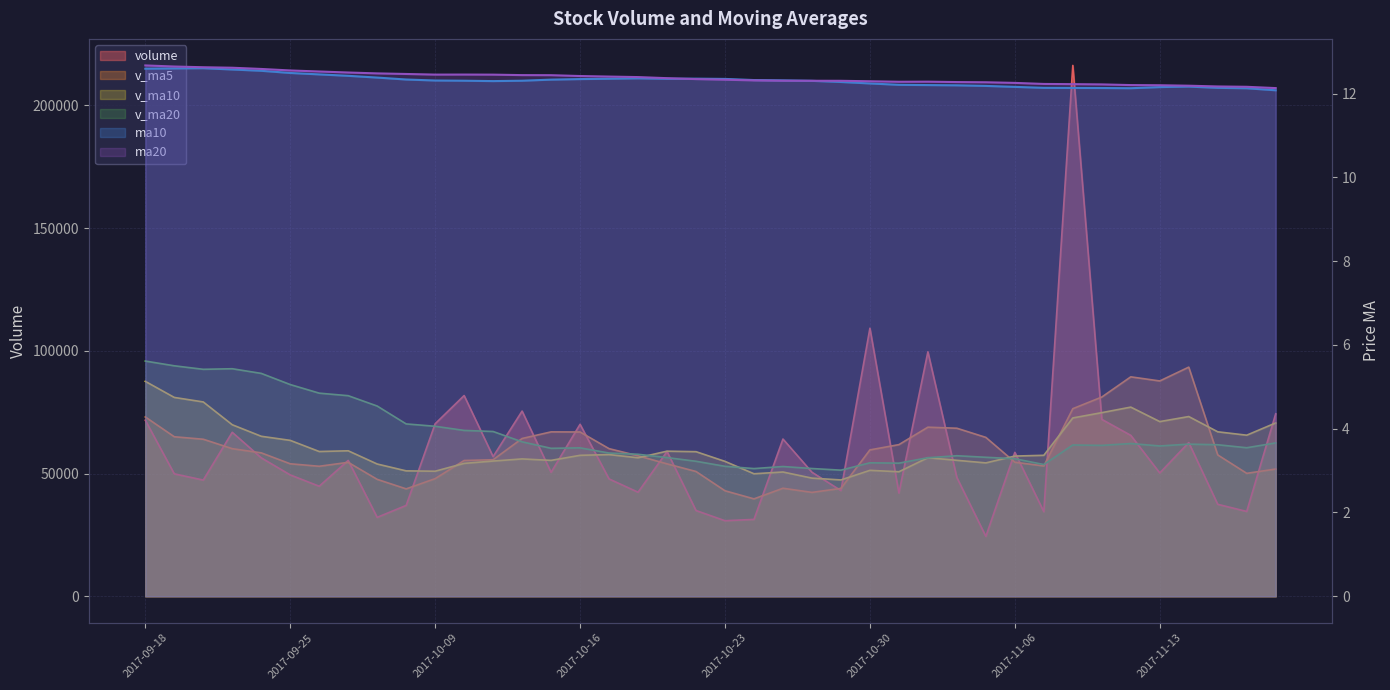

Rank the series by their maximum value, from highest to lowest.

volume, v_ma20, v_ma5, v_ma10, ma20, ma10